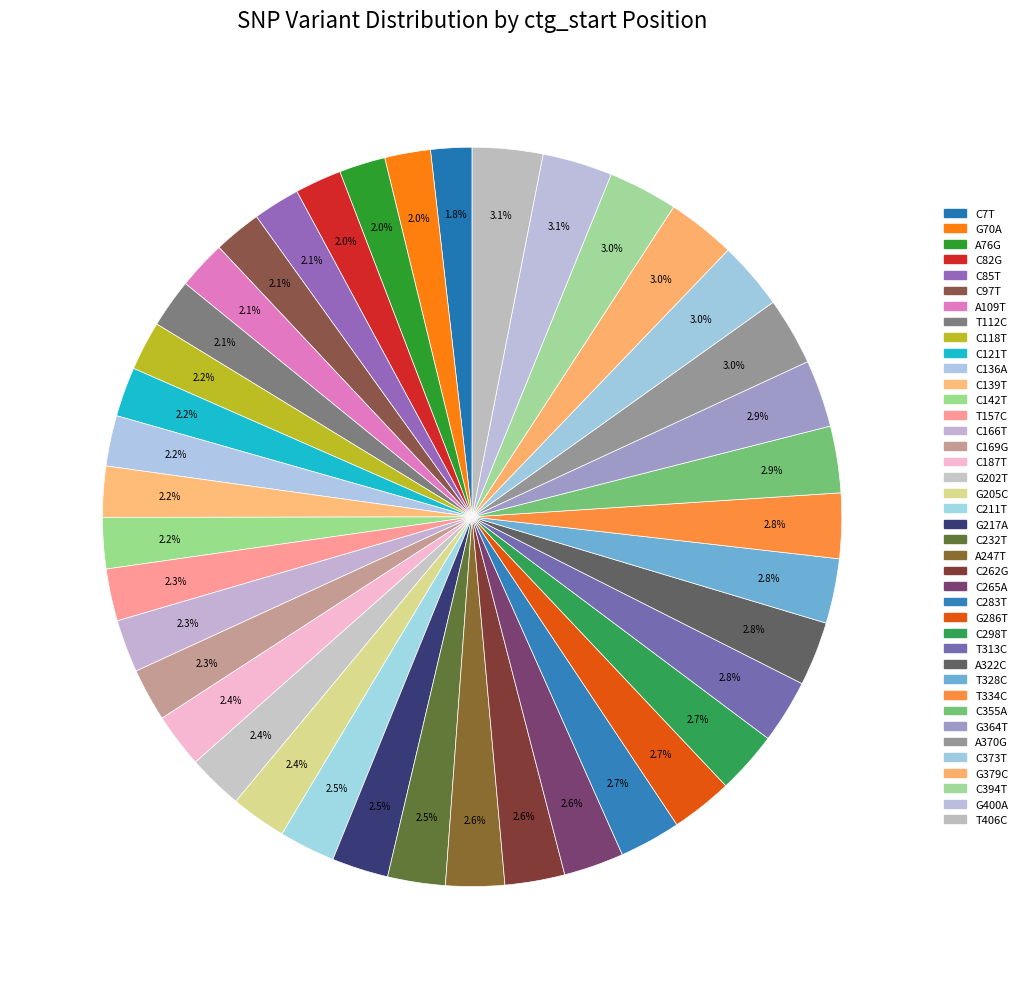

Is it true that C169G is 2% of the pie?

True